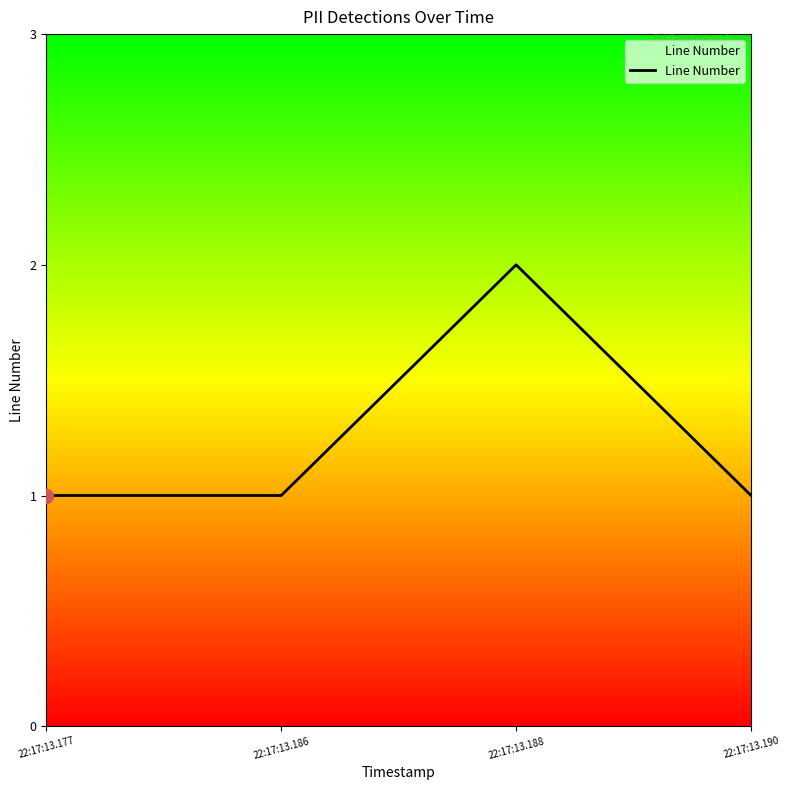

How many lines are shown in the chart?

1